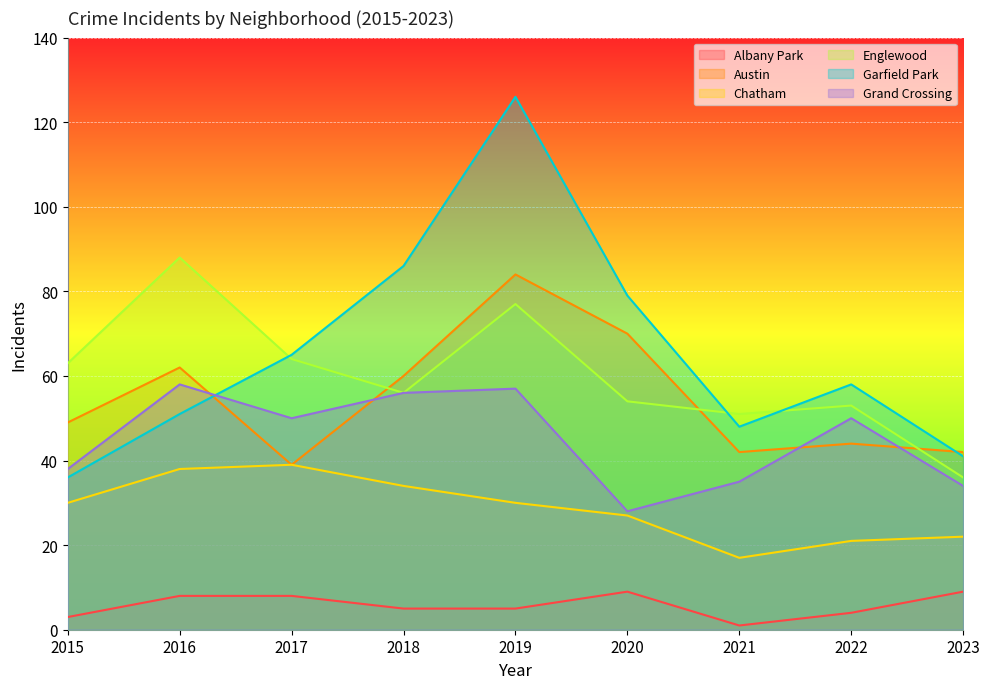

How many interior local valleys does the Garfield Park series have?

1